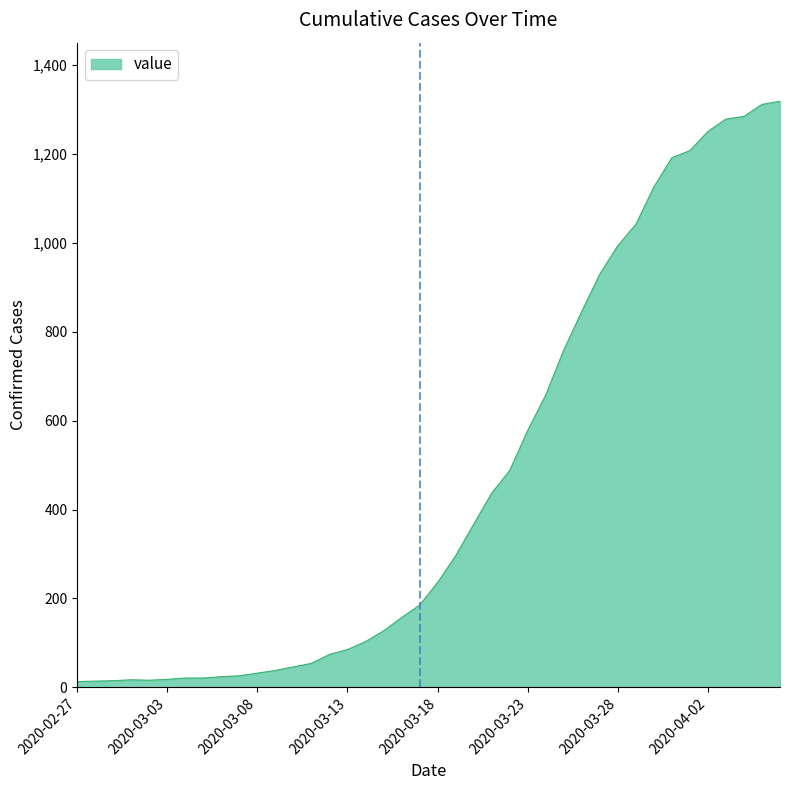

What is the difference between the maximum and minimum values?

1306